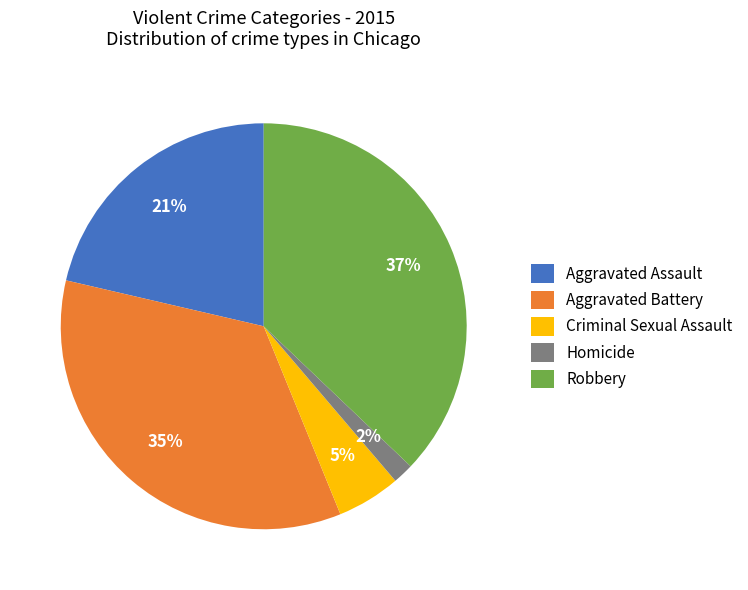

Is there any slice that represents more than half of the pie?

No